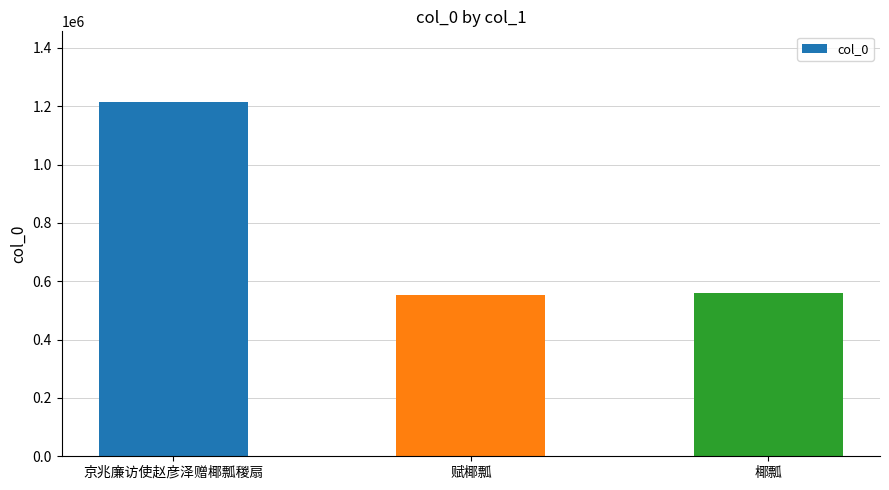

What is the difference between the maximum and minimum values?

660099